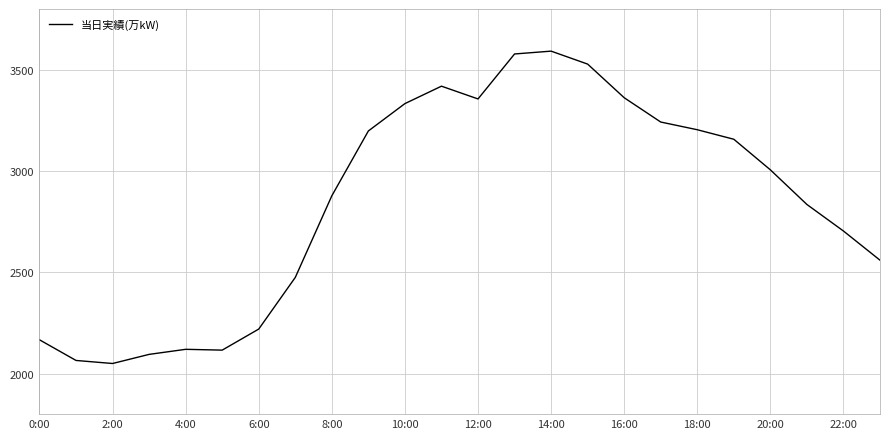

What is the minimum value shown in the chart?

2050